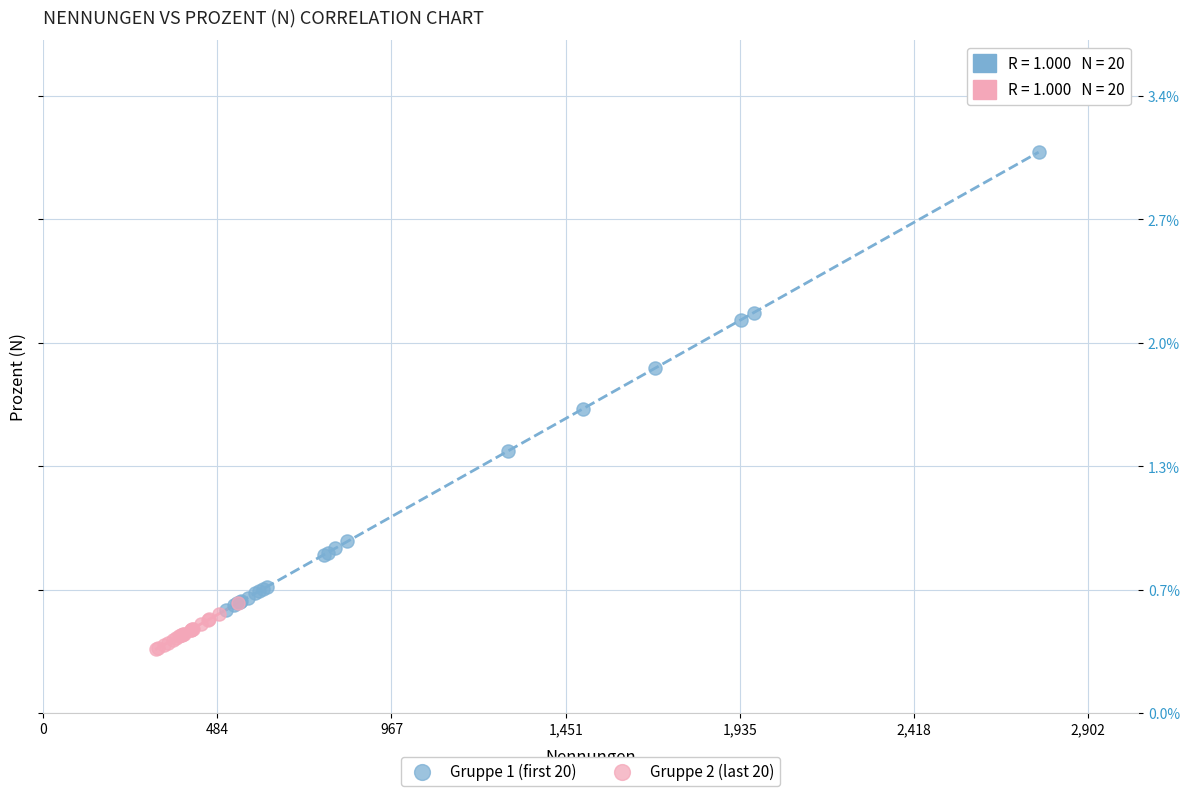

Which series reaches the maximum Y coordinate?

Gruppe 1 (first 20)